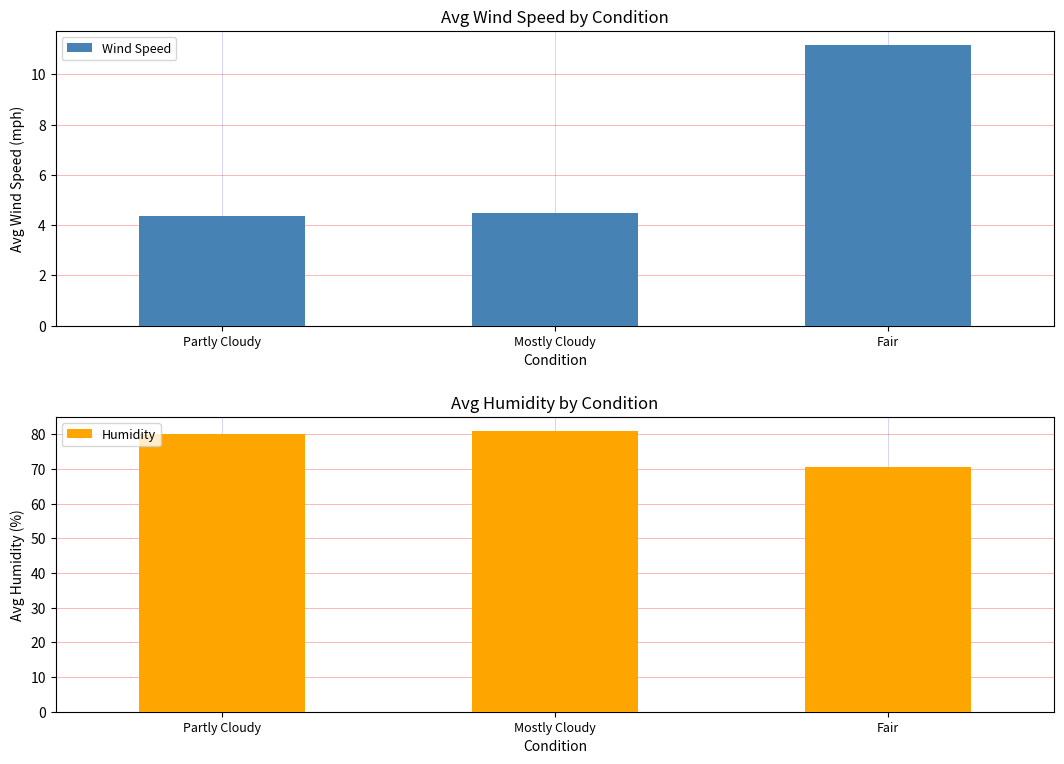

Which category has the lowest value across all series?

Partly Cloudy